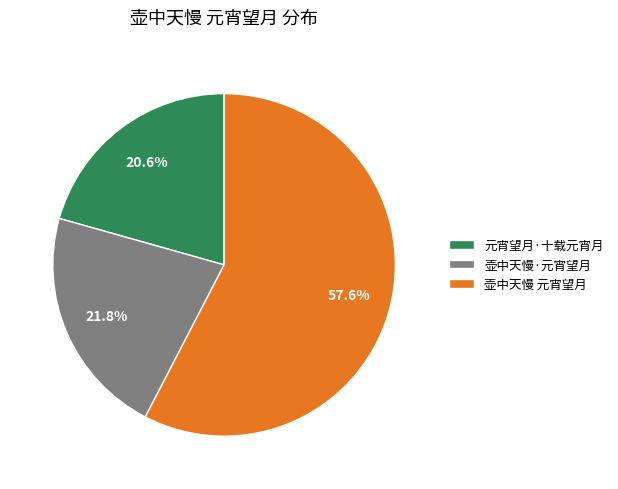

Which has a higher value, 壶中天慢 元宵望月 or 壶中天慢·元宵望月?

壶中天慢 元宵望月